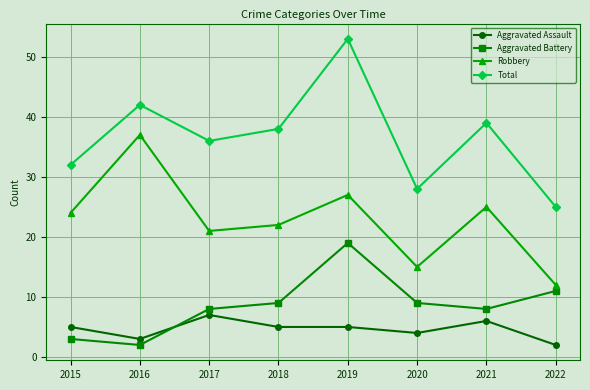

Reading left to right, what are all the values shown in this chart?

Aggravated Assault: 2015=5	2016=3	2017=7	2018=5	2019=5	2020=4	2021=6	2022=2
Aggravated Battery: 2015=3	2016=2	2017=8	2018=9	2019=19	2020=9	2021=8	2022=11
Robbery: 2015=24	2016=37	2017=21	2018=22	2019=27	2020=15	2021=25	2022=12
Total: 2015=32	2016=42	2017=36	2018=38	2019=53	2020=28	2021=39	2022=25